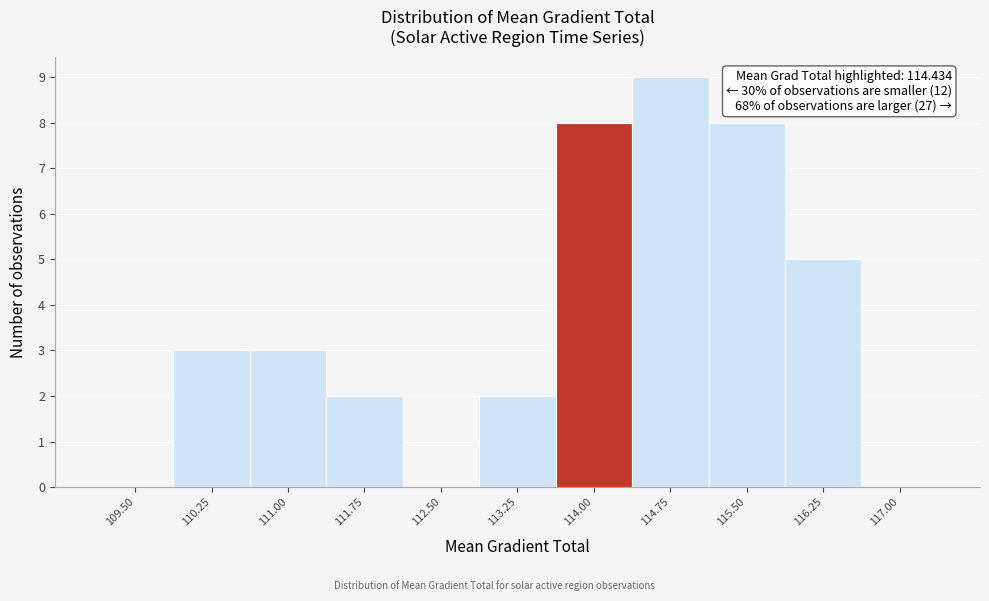

Reading left to right, extract all data points from this chart.

109.50=0	110.25=3	111.00=3	111.75=2	112.50=0	113.25=2	114.00=8	114.75=9	115.50=8	116.25=5	117.00=0